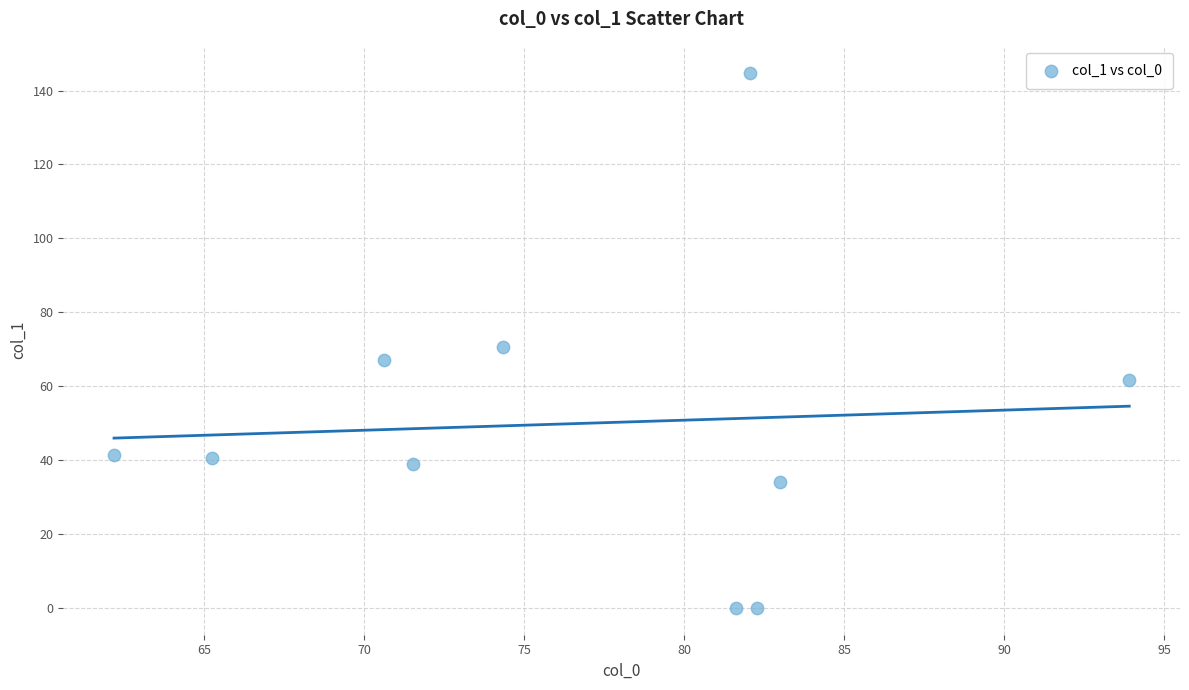

What is the average X value?

76.7